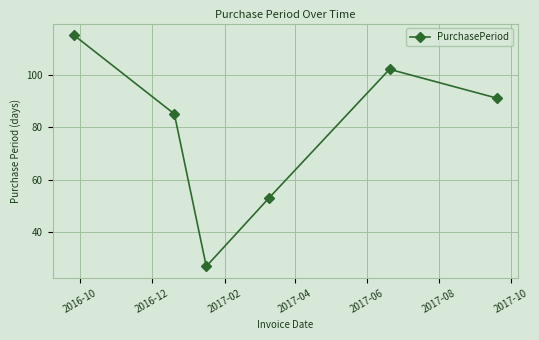

What is the value of the 6th point from the left?

91